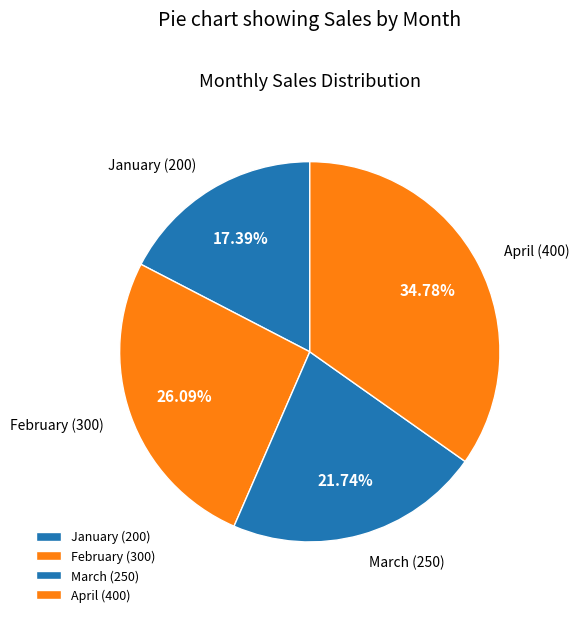

How many slices are in this pie chart?

4